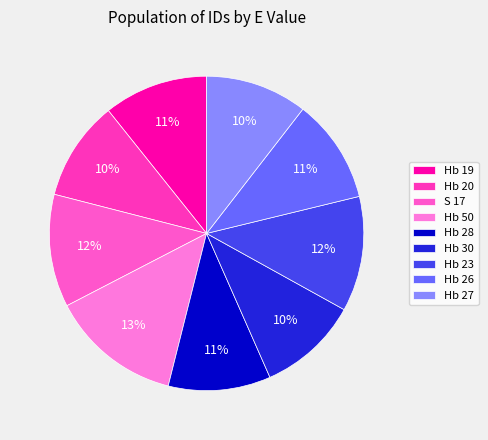

Approximately how many times larger is the value at Hb 26 compared to Hb 23?

0.9